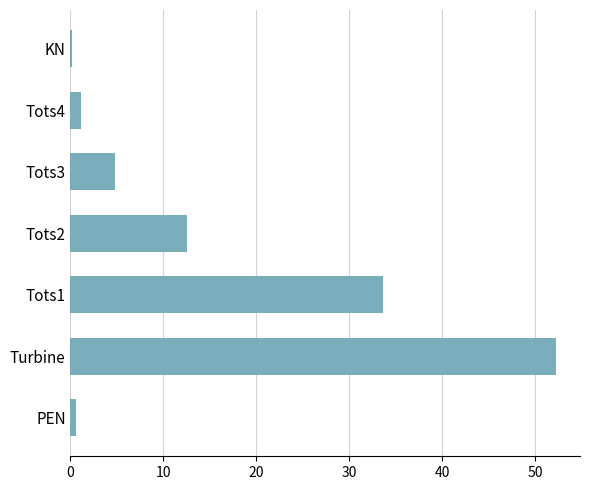

What is the sum of the values at Tots2 and Tots4?

13.7